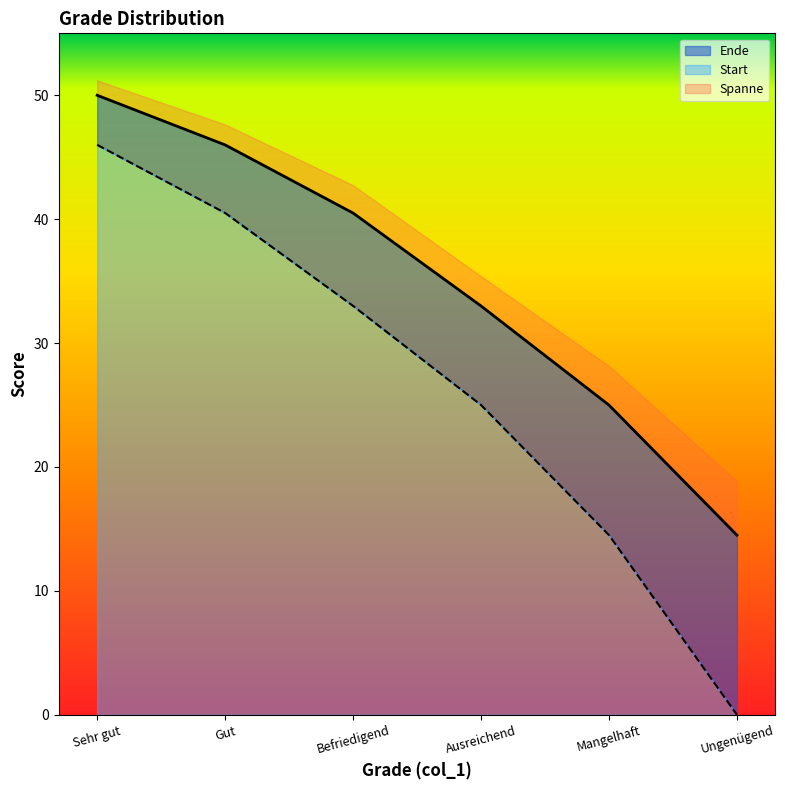

At how many categories does at least one series exceed 29?

4